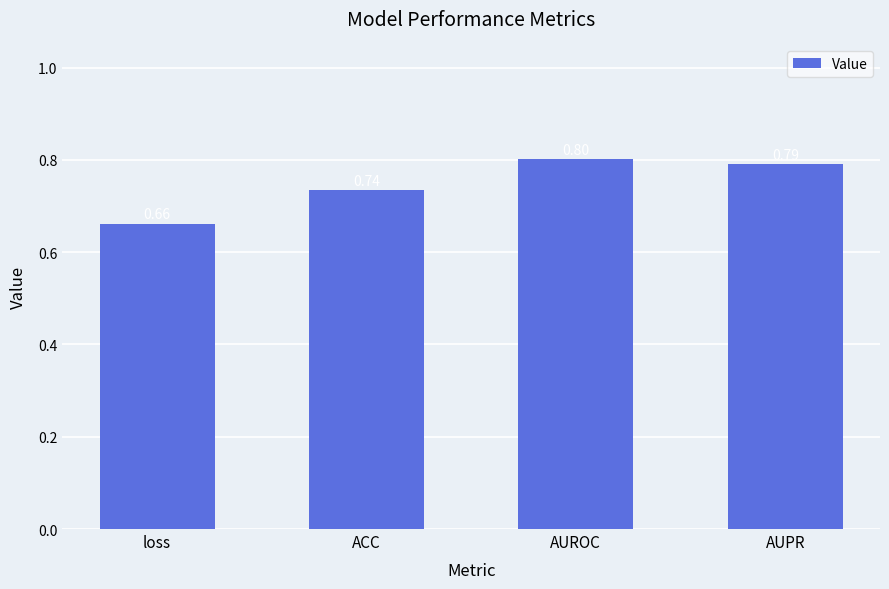

What is the value of the 4th bar from the left?

0.8